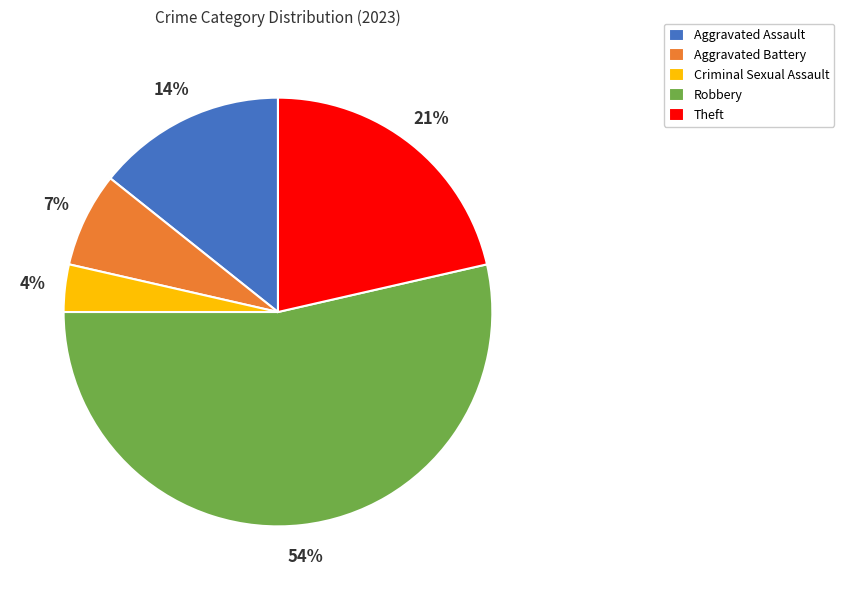

Rank the categories by value from lowest to highest.

Criminal Sexual Assault, Aggravated Battery, Aggravated Assault, Theft, Robbery